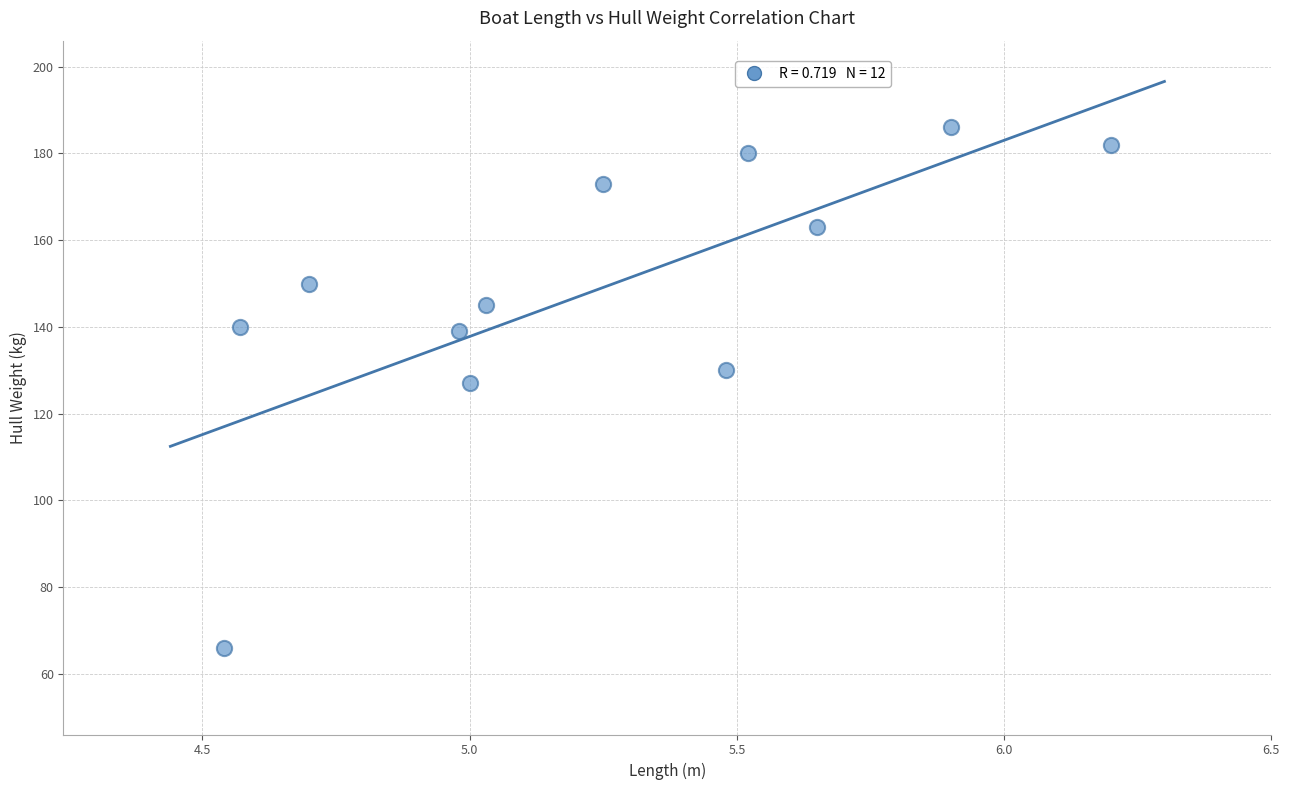

What is the average Y value?

148